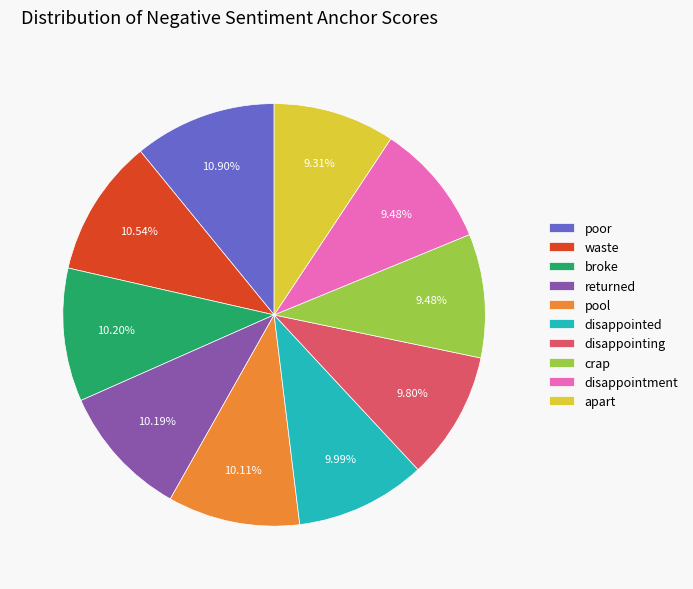

To the nearest percent, what portion does broke represent?

10%